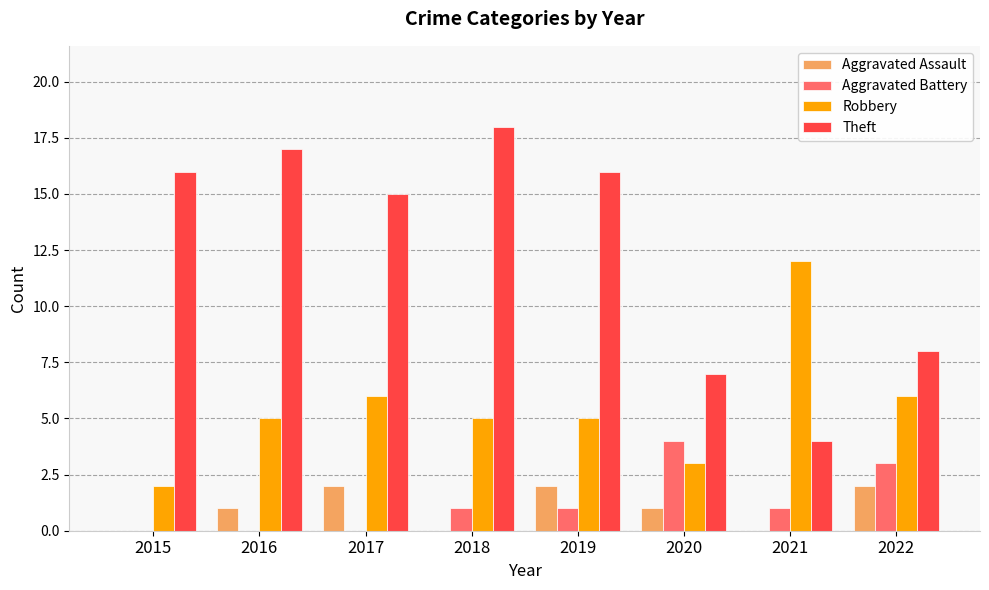

True or false: Aggravated Battery has a value of 1 at 2018.

True